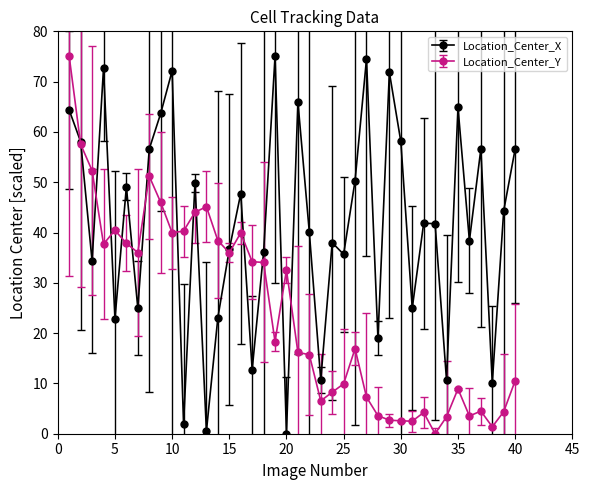

True or false: Location_Center_X has more than 1 interior local peaks.

True